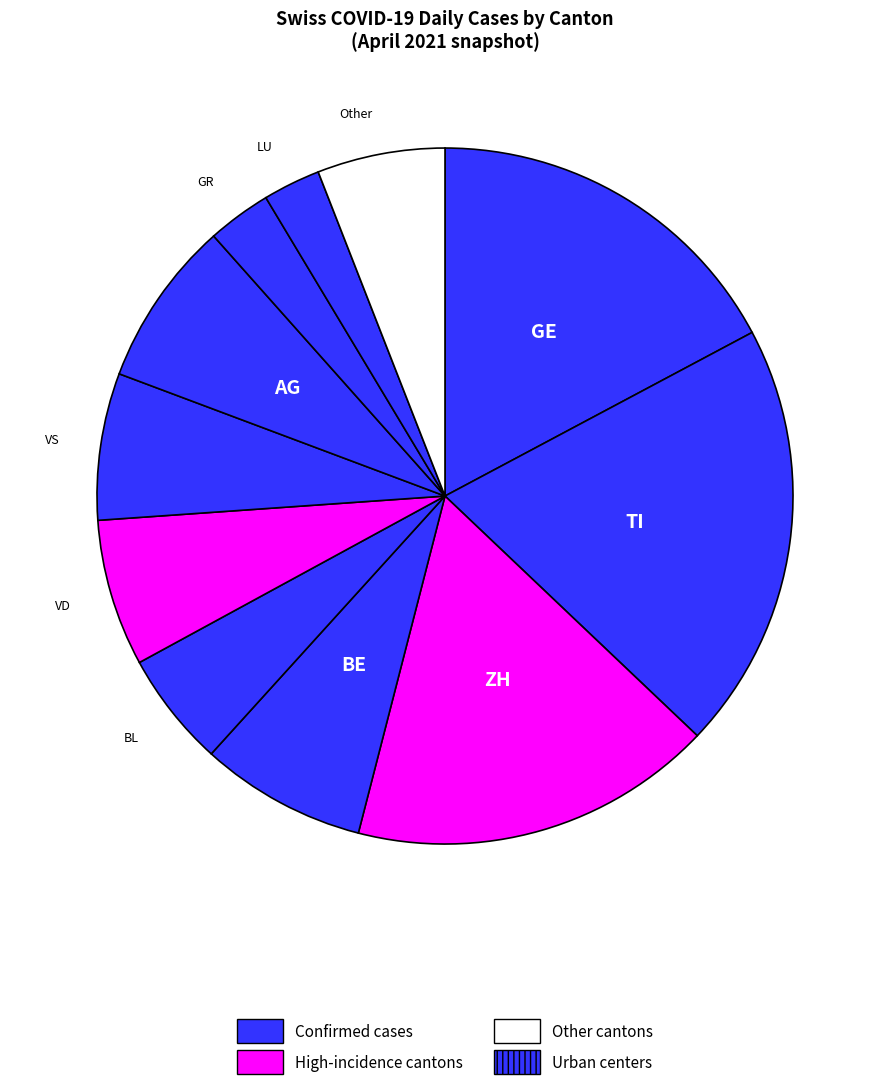

How many slices are in this pie chart?

11